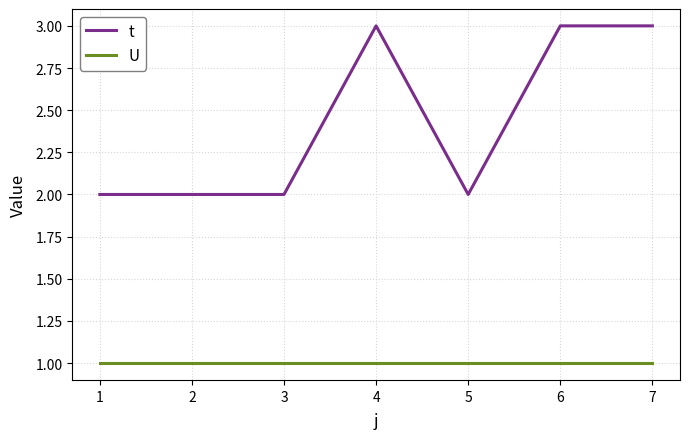

Between 2 and 6, which series saw the biggest shift?

t